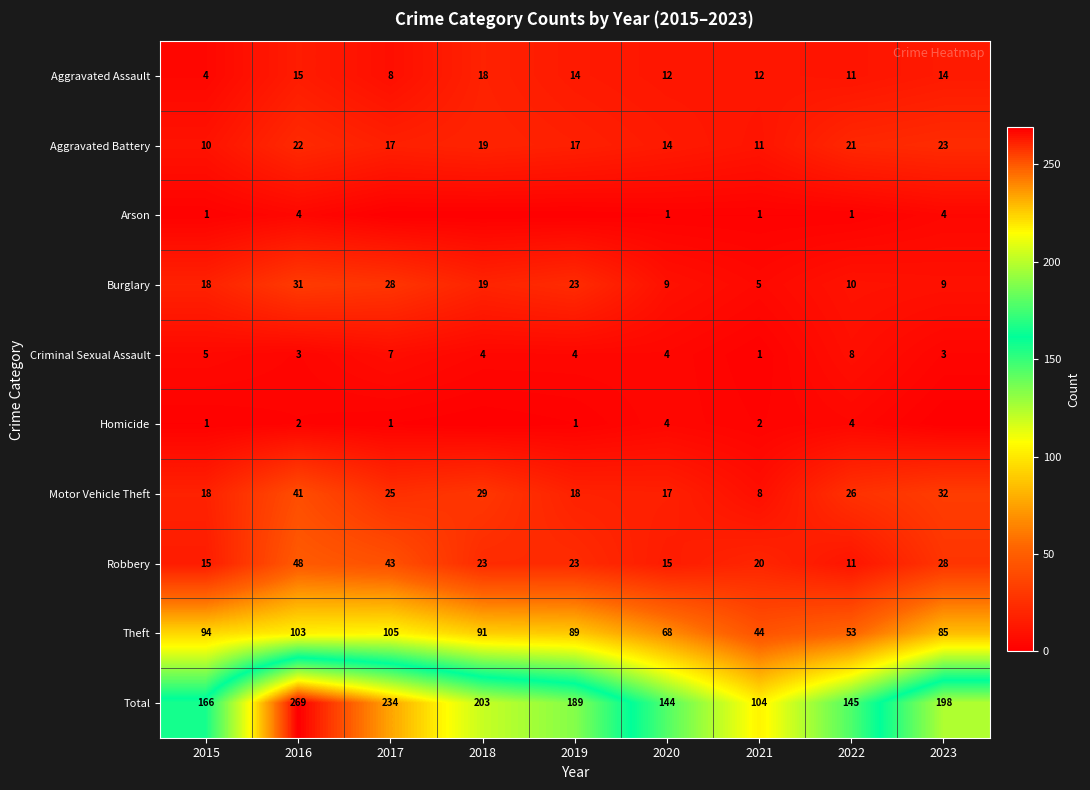

How many values in the Aggravated Battery series are below 17?

3